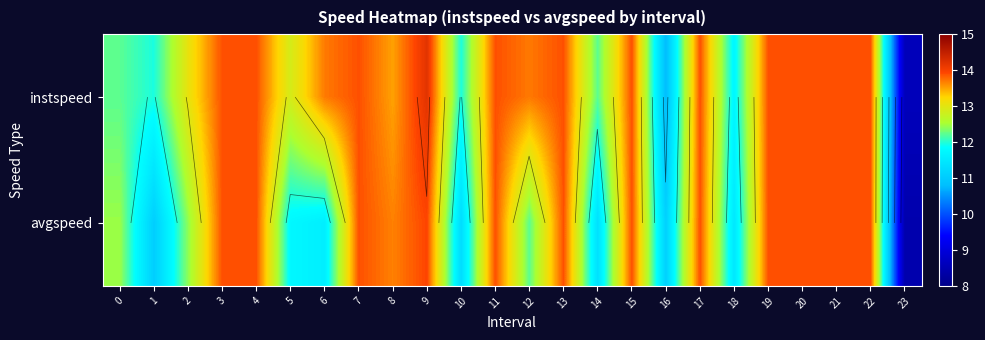

What is the difference between the maximum and minimum values in the instspeed series?

5.6